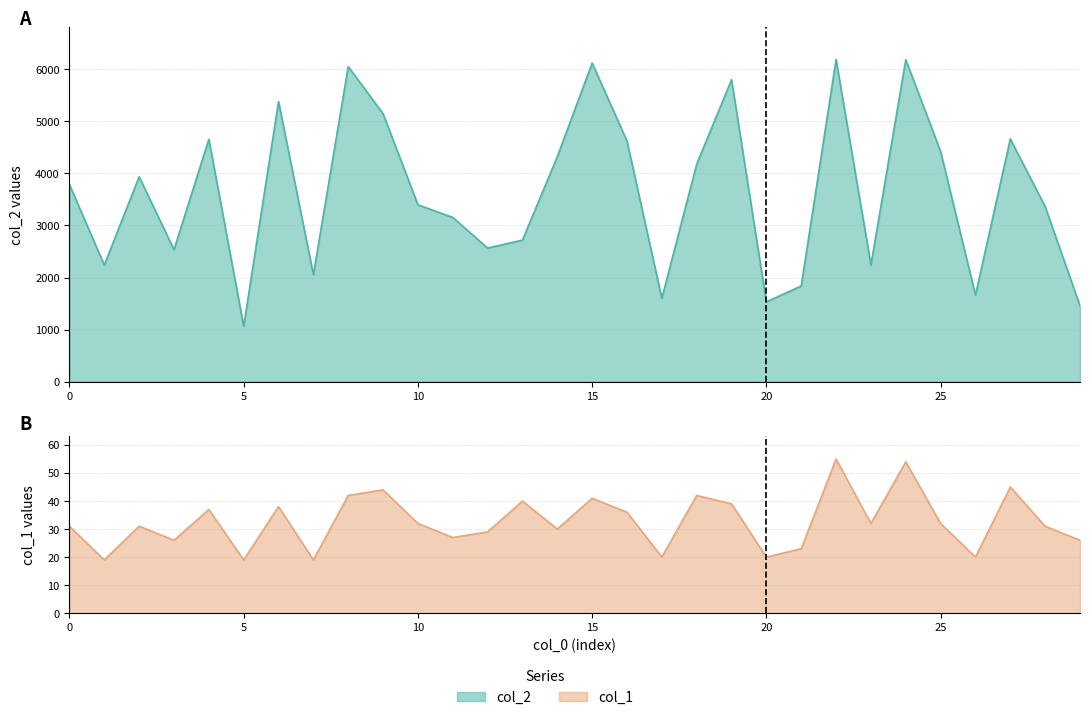

What are all the series names shown in the legend?

col_2, col_1